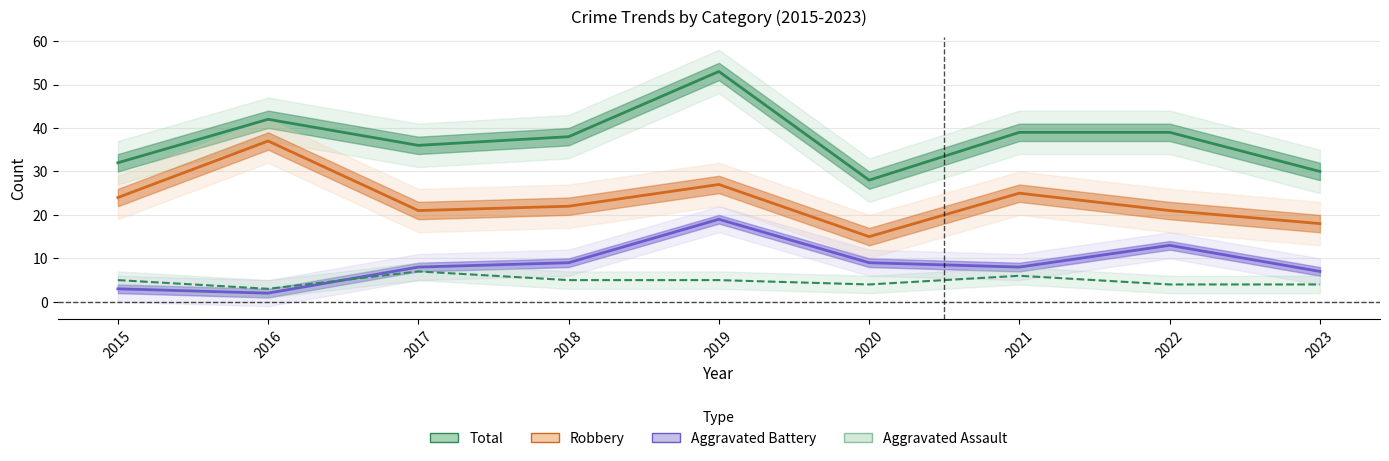

Which series has the largest total across all categories?

Total